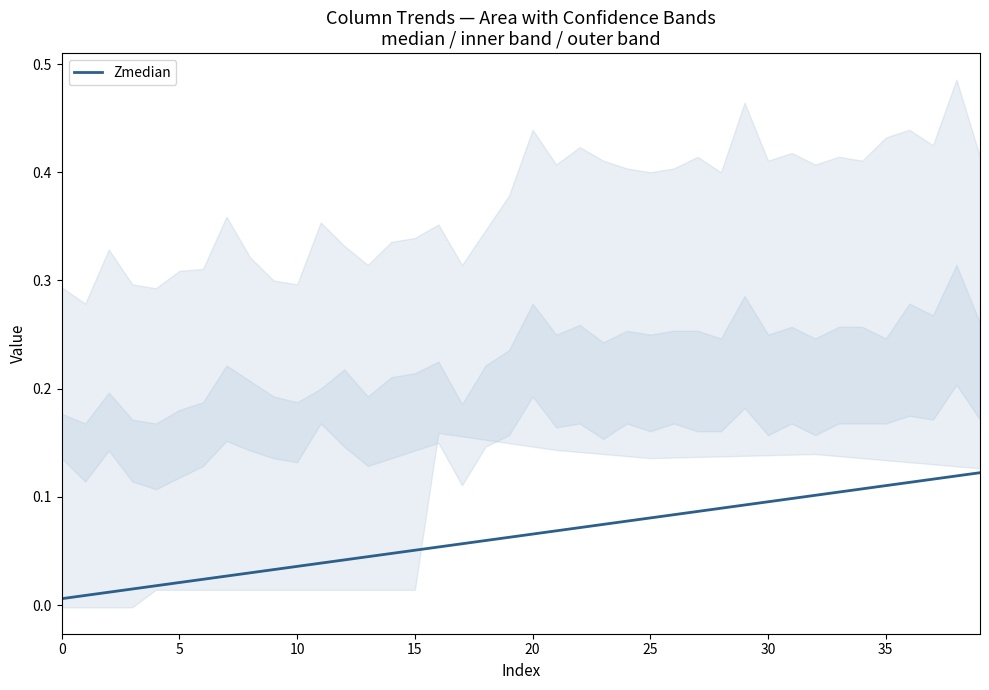

What is the label of the 31st point from the right?

9